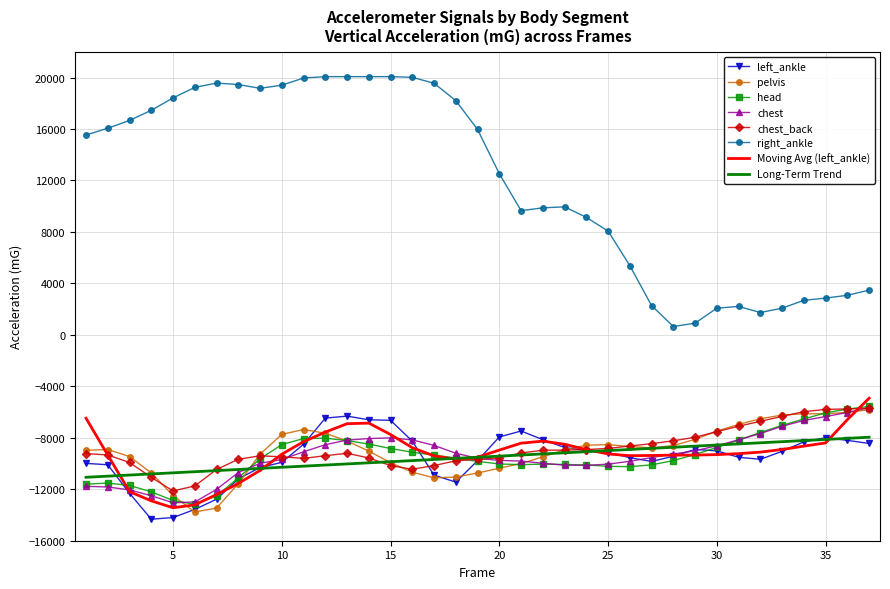

Which series has the largest total across all categories?

right_ankle